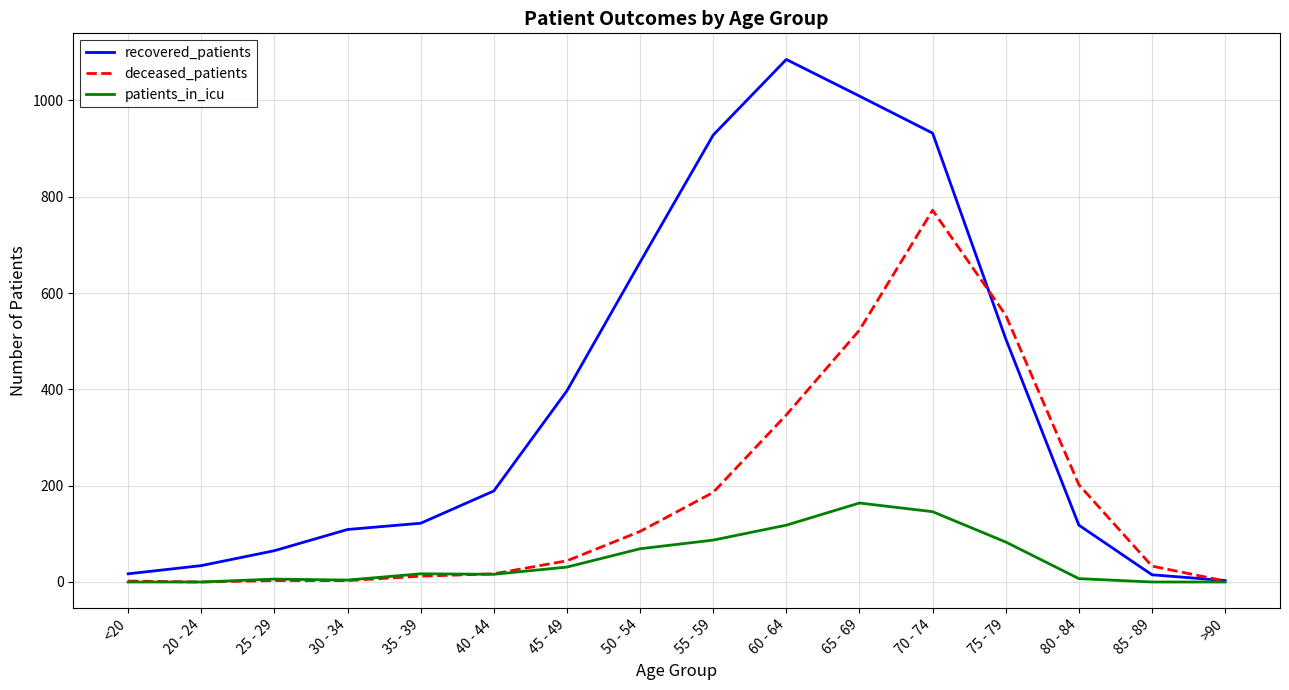

Rank the series at 60 - 64 from highest to lowest value.

recovered_patients, deceased_patients, patients_in_icu